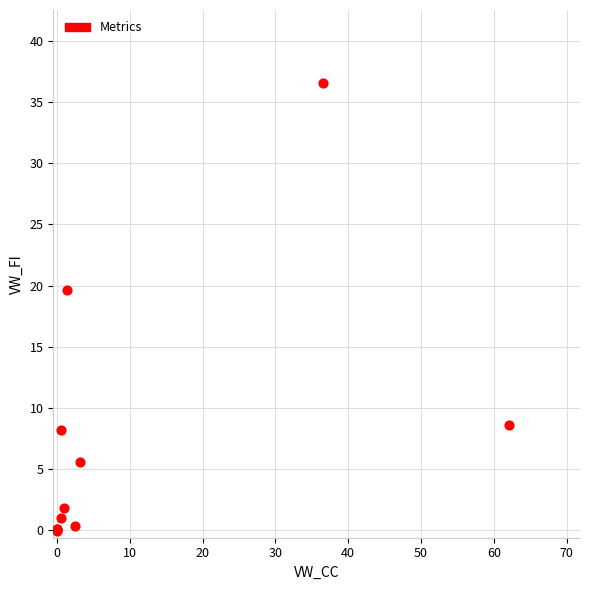

What Y value in the scatter plot is closest to 18?

19.6